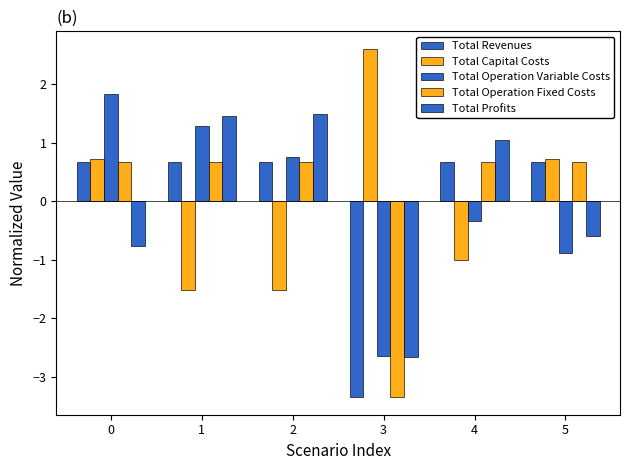

The value of Total Operation Variable Costs at 4 is -0.6. True or false?

False